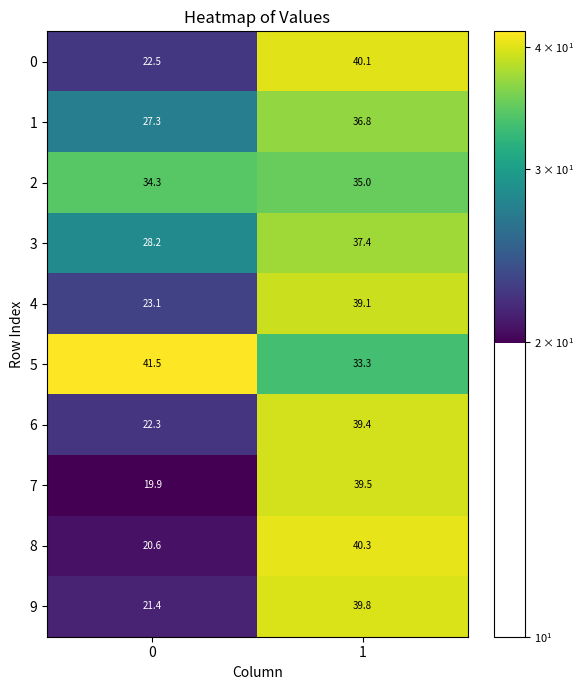

What is the difference between the maximum and minimum values in the 6 series?

17.1